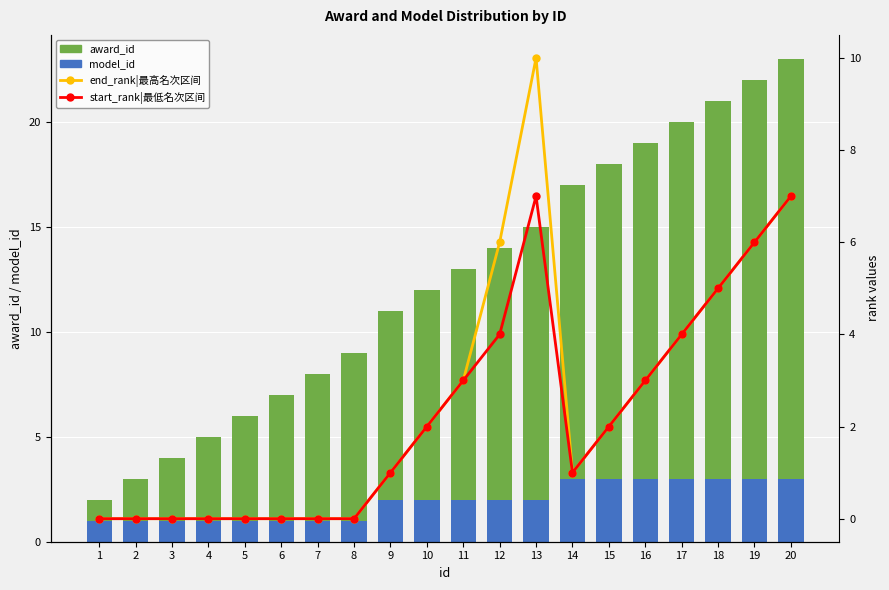

List the labels in order of award_id value, smallest first.

1, 2, 3, 4, 5, 6, 7, 8, 9, 10, 11, 12, 13, 14, 15, 16, 17, 18, 19, 20